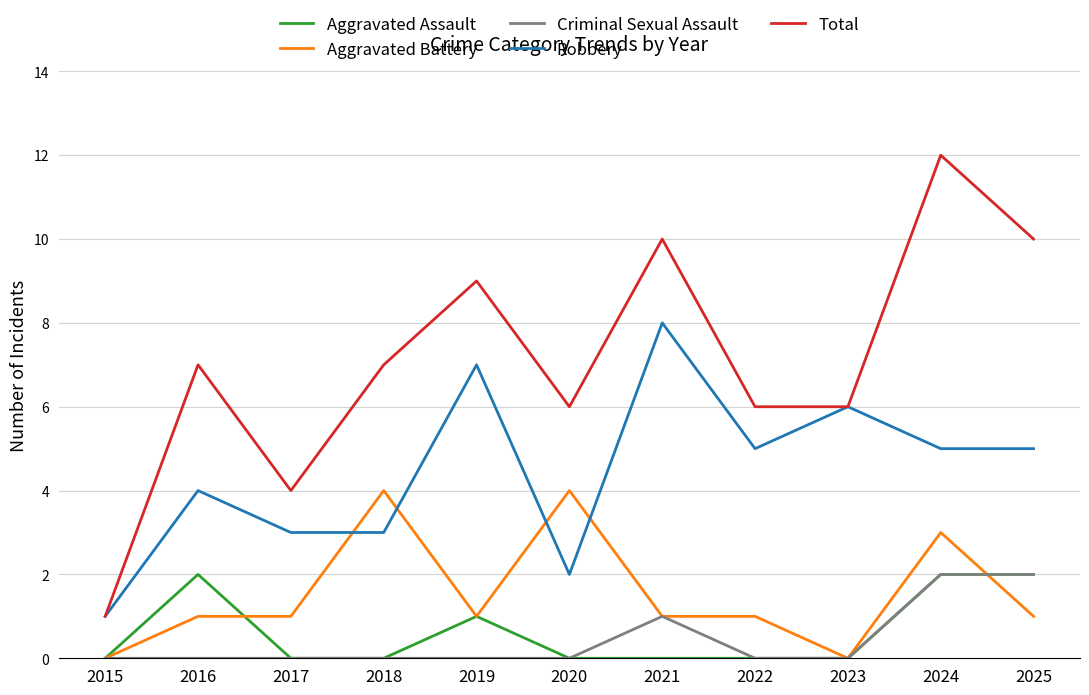

What is the greatest value displayed?

12